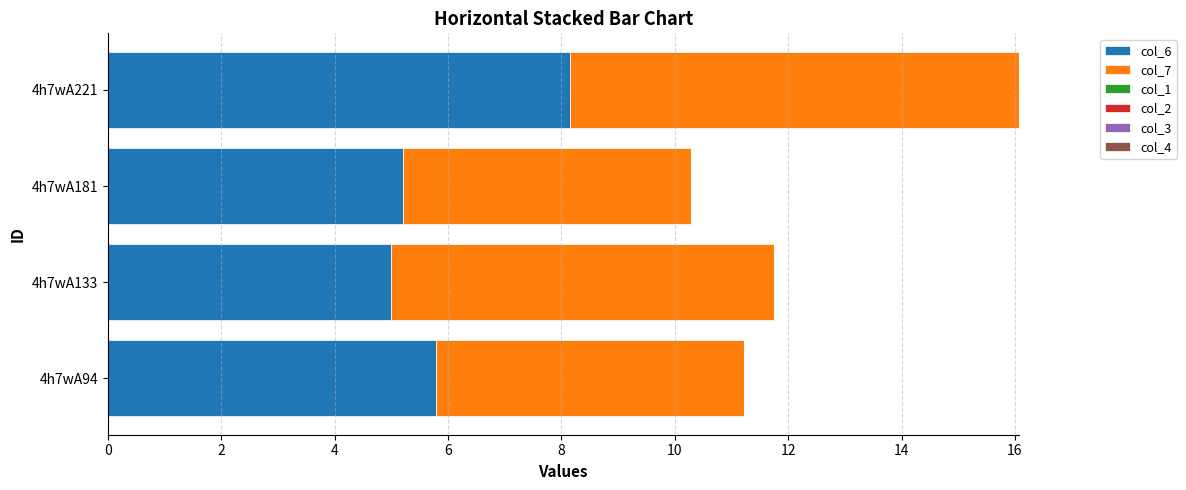

True or false: col_6 has a value of 5.8 at 4h7wA94.

True